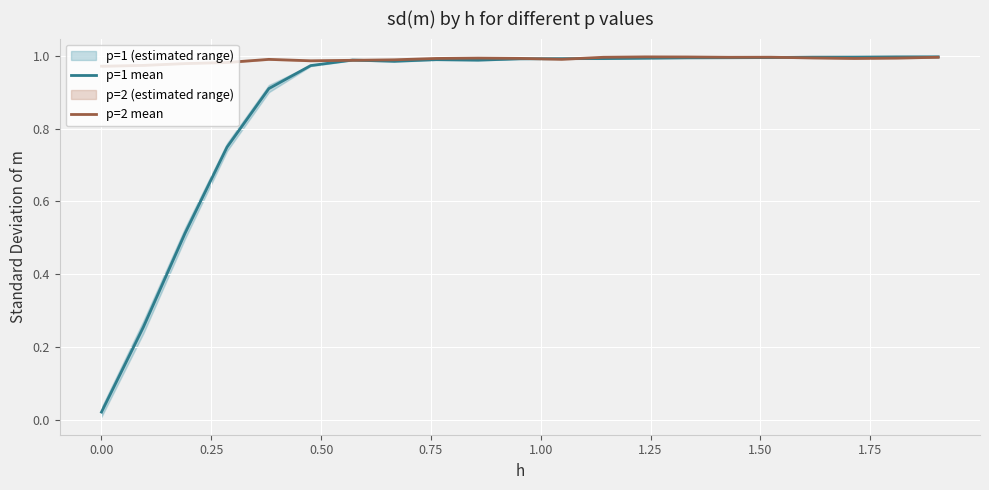

Reading left to right, transcribe all the data shown in this chart.

p=1 mean: 0.0	0.3	0.5	0.7	0.9	1.0	1.0	1.0	1.0	1.0	1.0	1.0	1.0	1.0	1.0	1.0	1.0	1.0	1.0	1.0	1.0
p=2 mean: 1.0	1.0	1.0	1.0	1.0	1.0	1.0	1.0	1.0	1.0	1.0	1.0	1.0	1.0	1.0	1.0	1.0	1.0	1.0	1.0	1.0